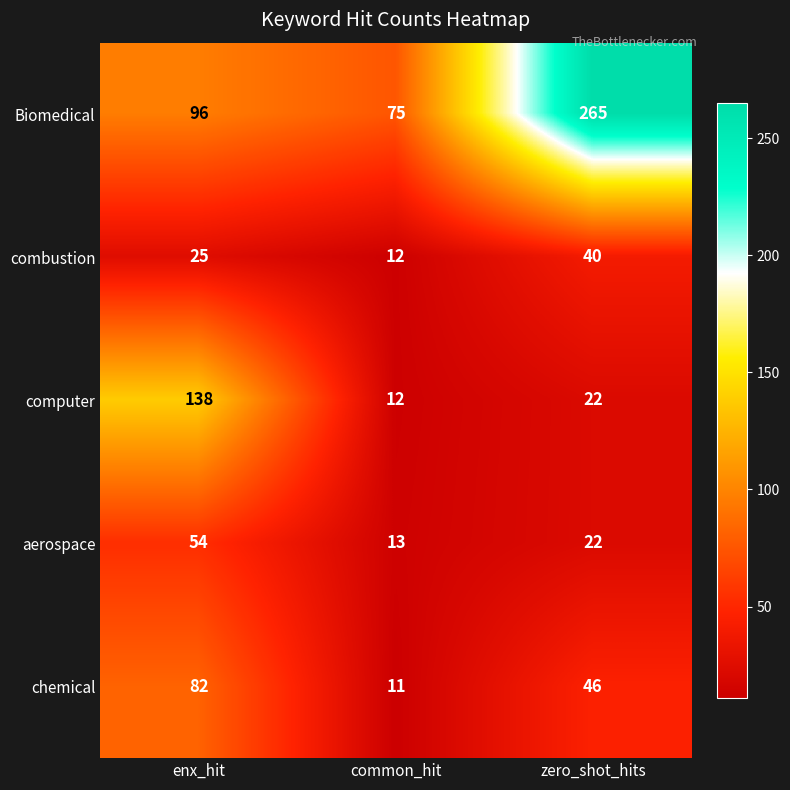

What is the total value across all series at zero_shot_hits?

395